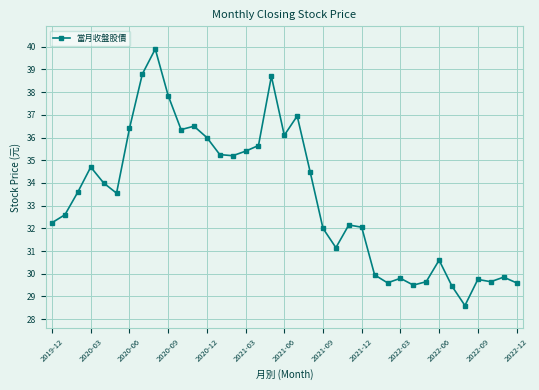

How many distinct data groups are displayed?

1